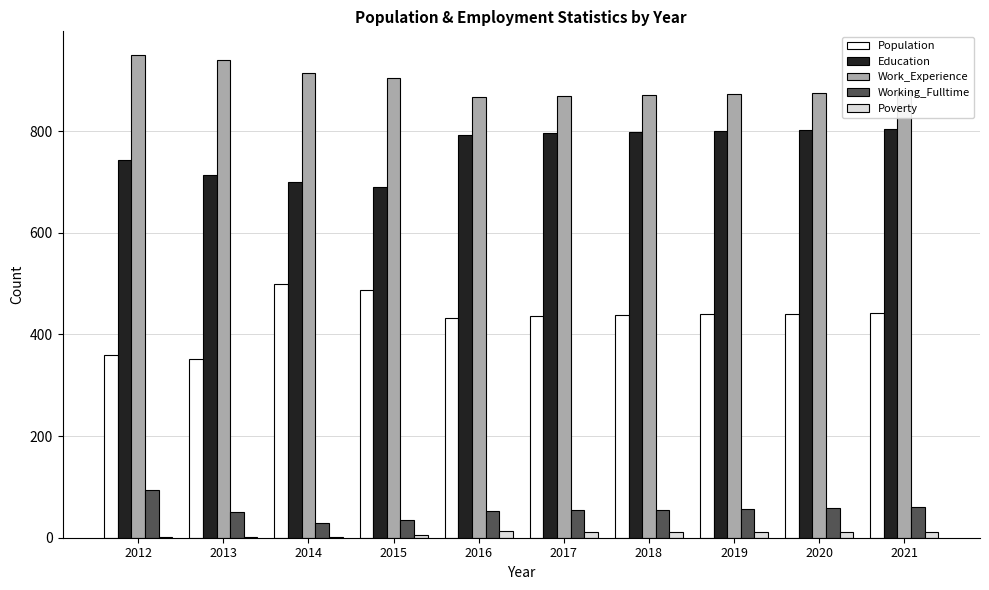

True or false: Work_Experience has a value of 513 at 2018.

False